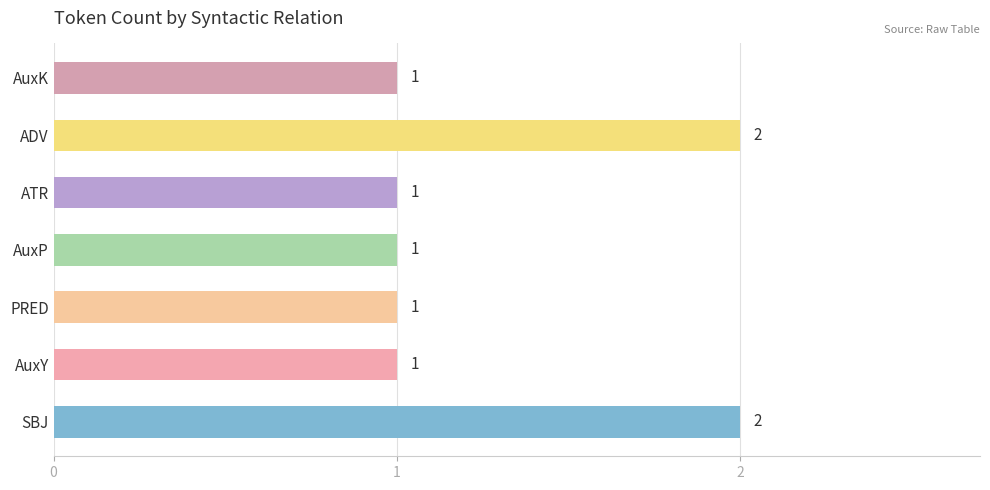

What is the ratio of the value at AuxK to the value at AuxP?

1.0